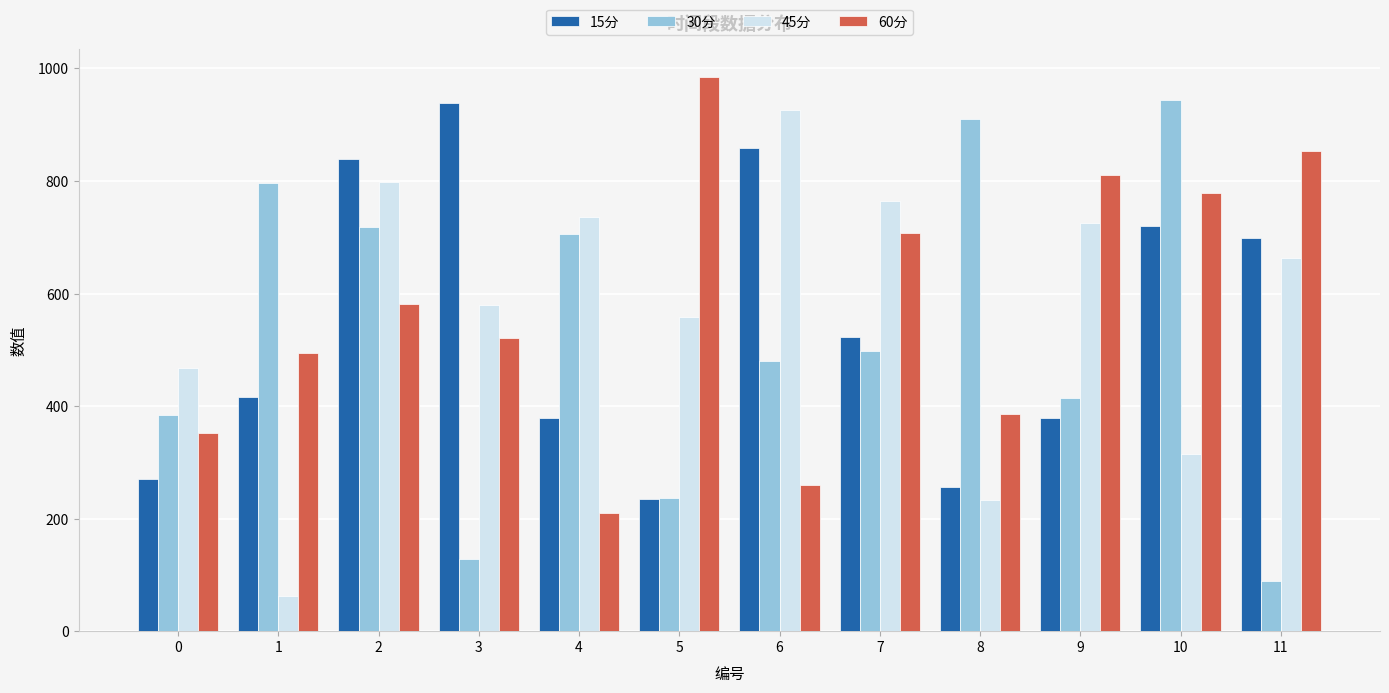

How many groups of bars are there?

12